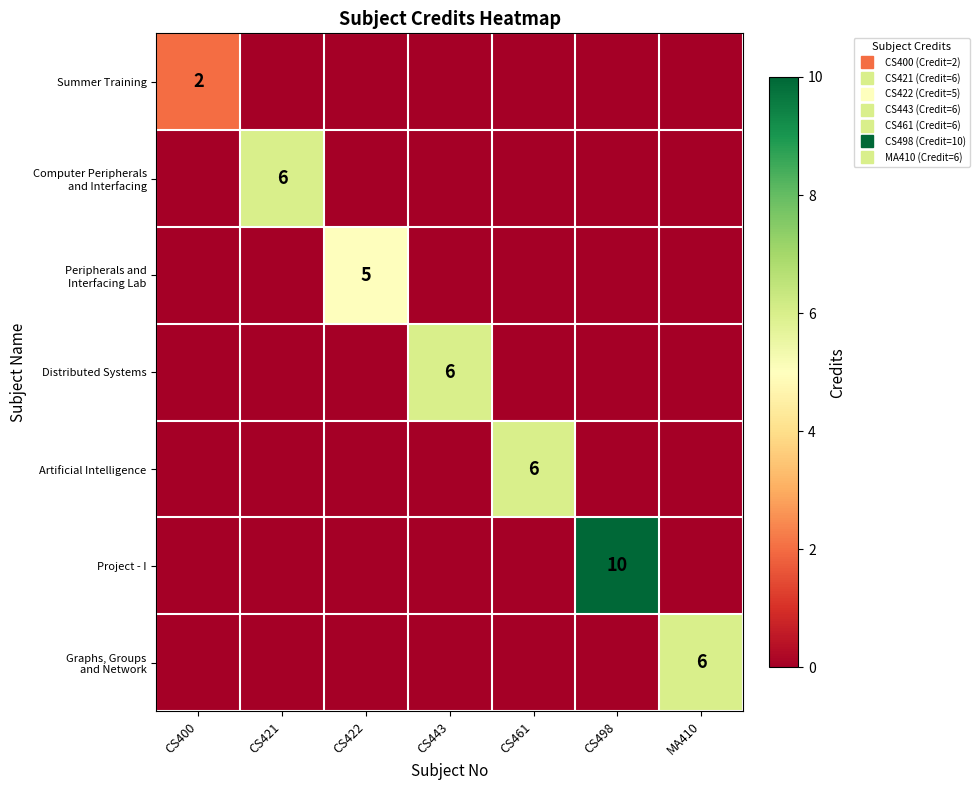

Is it true that Graphs, Groups and Network equals 0 at CS498?

True